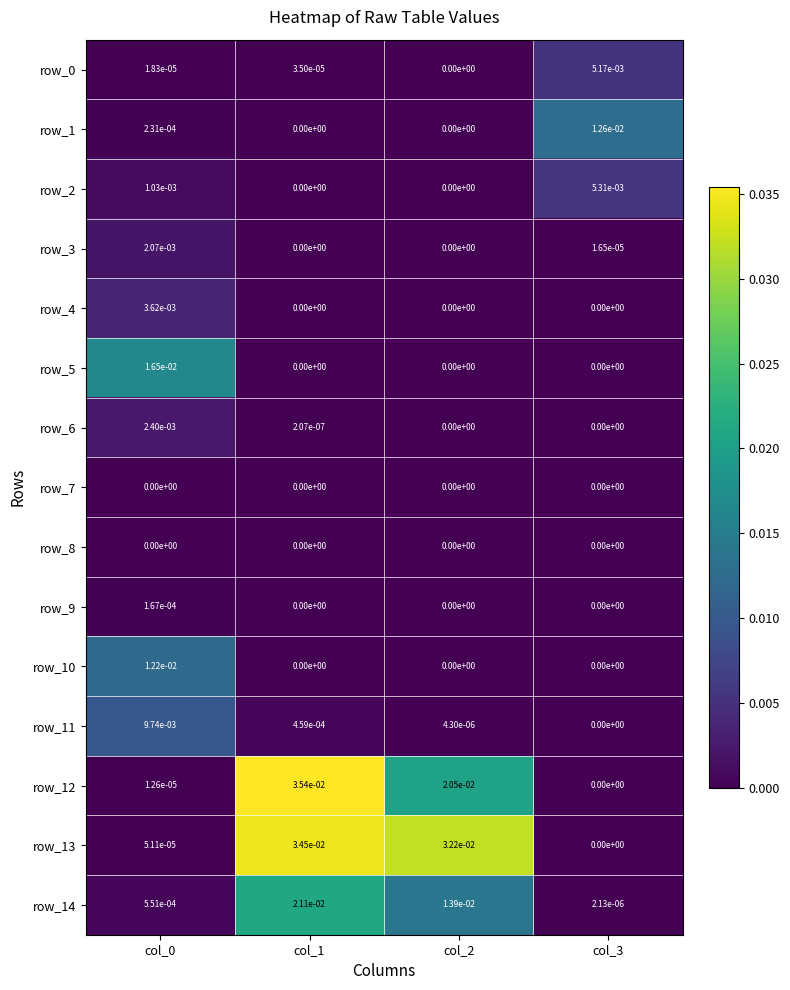

The value of row_10 at col_1 is 0.0. True or false?

True